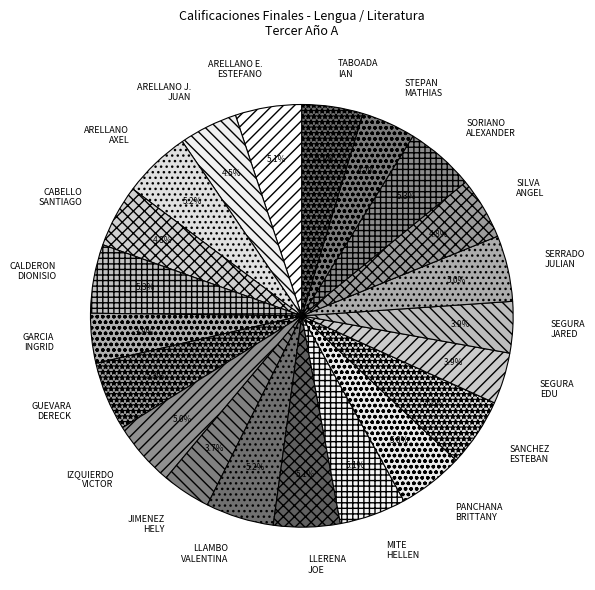

Which has a higher value, TABOADA IAN or SEGURA JARED?

TABOADA IAN